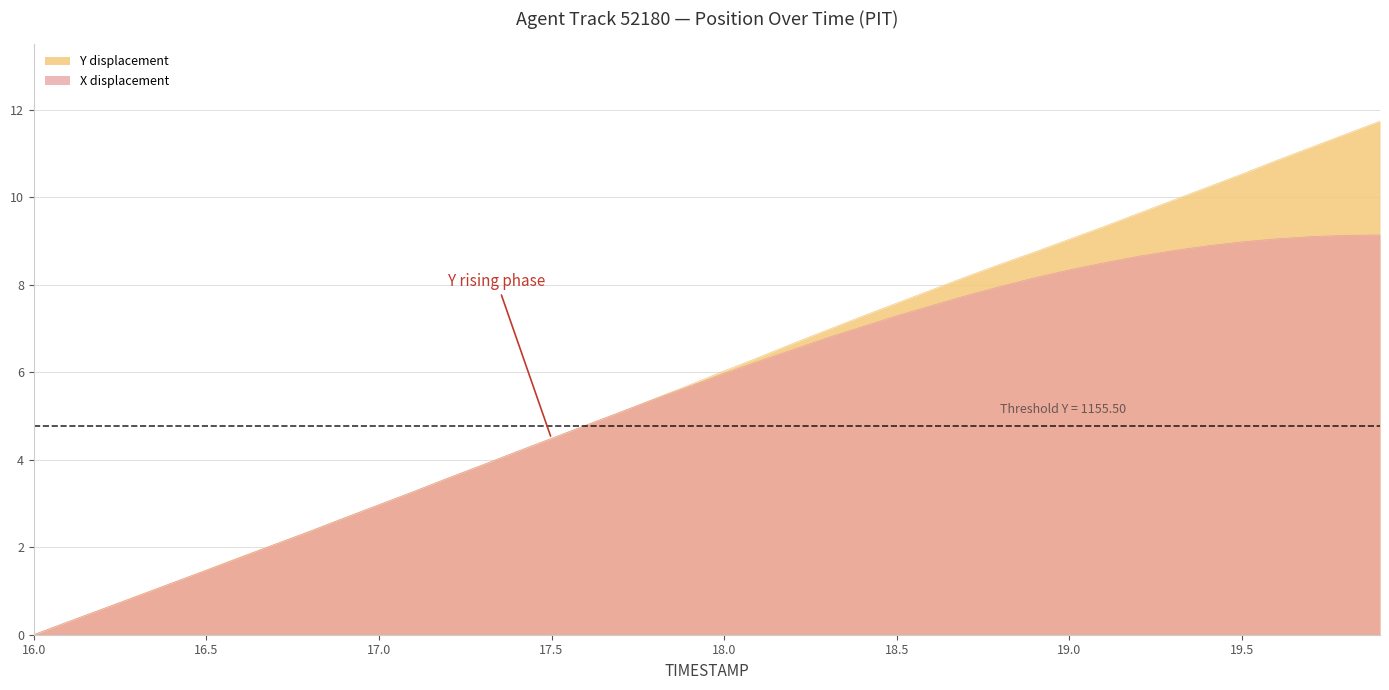

What is the greatest value displayed?

11.7